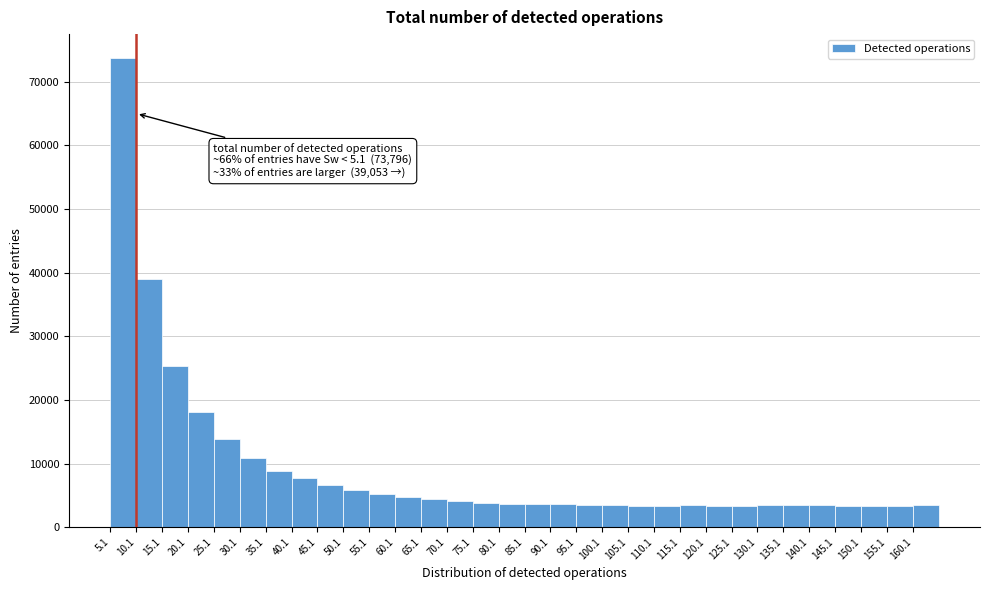

Over which range of the x-axis is the bar tallest?

5.1 to 10.1